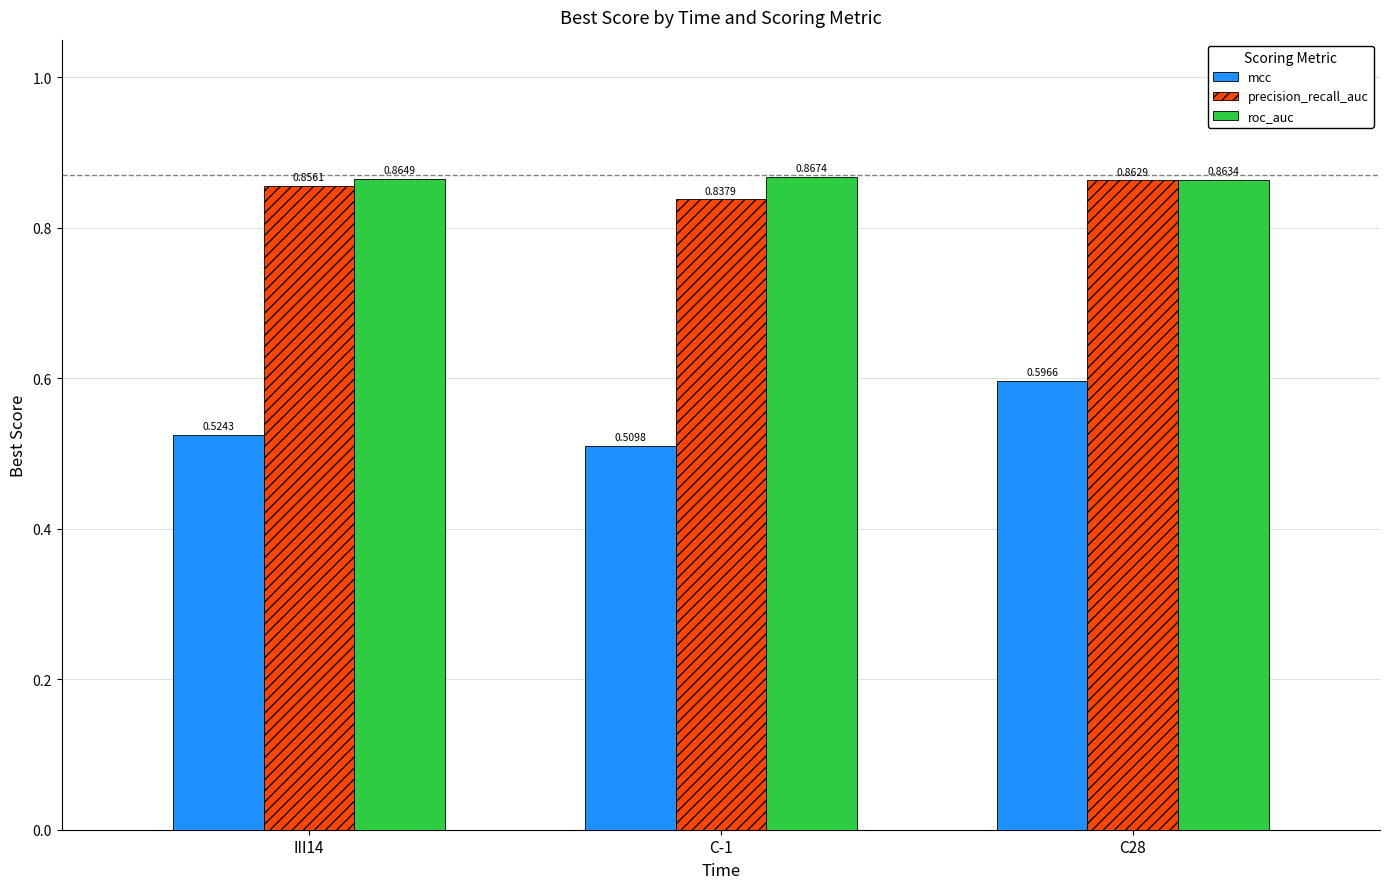

Which category has the lowest value across all series?

C-1